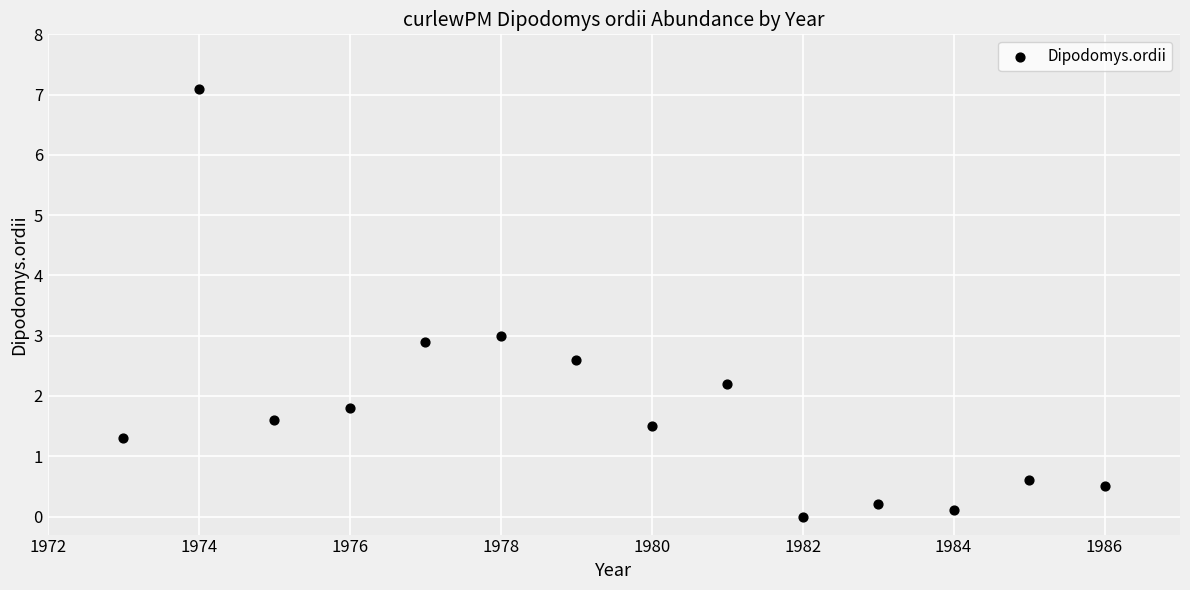

What is the range of Y values (max minus min)?

7.1